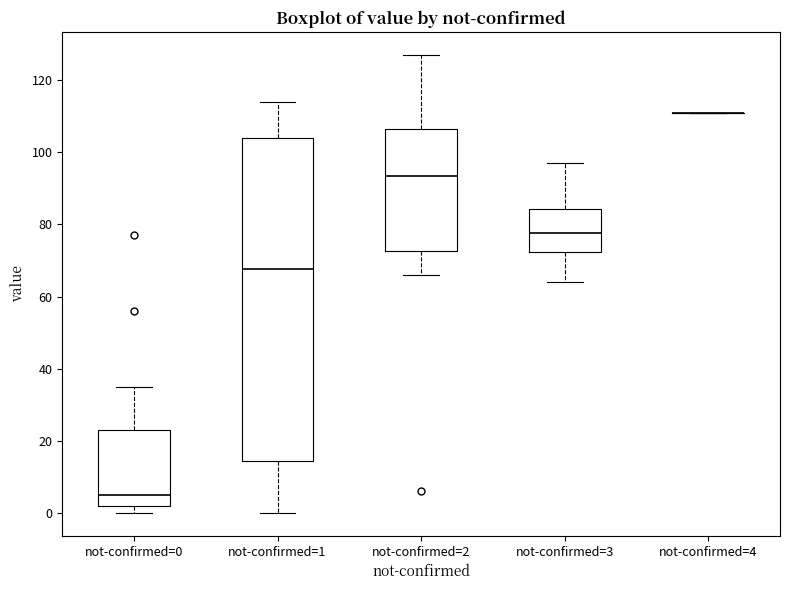

Which box is the tallest, from its lower edge to its upper edge?

not-confirmed=1